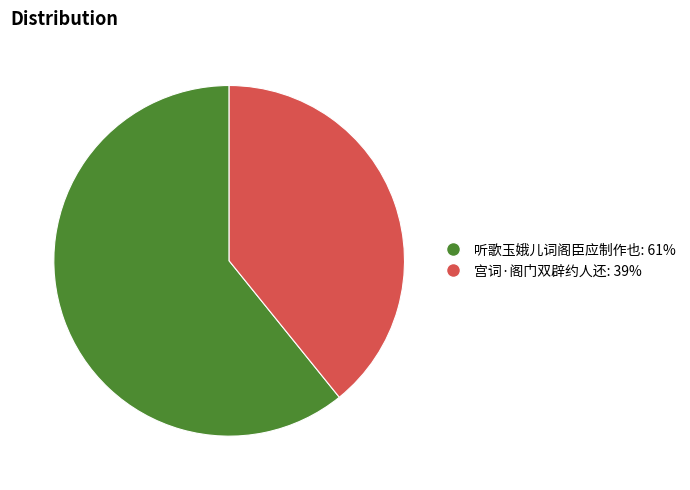

Which category has the smallest portion of the pie?

宫词·阁门双辟约人还